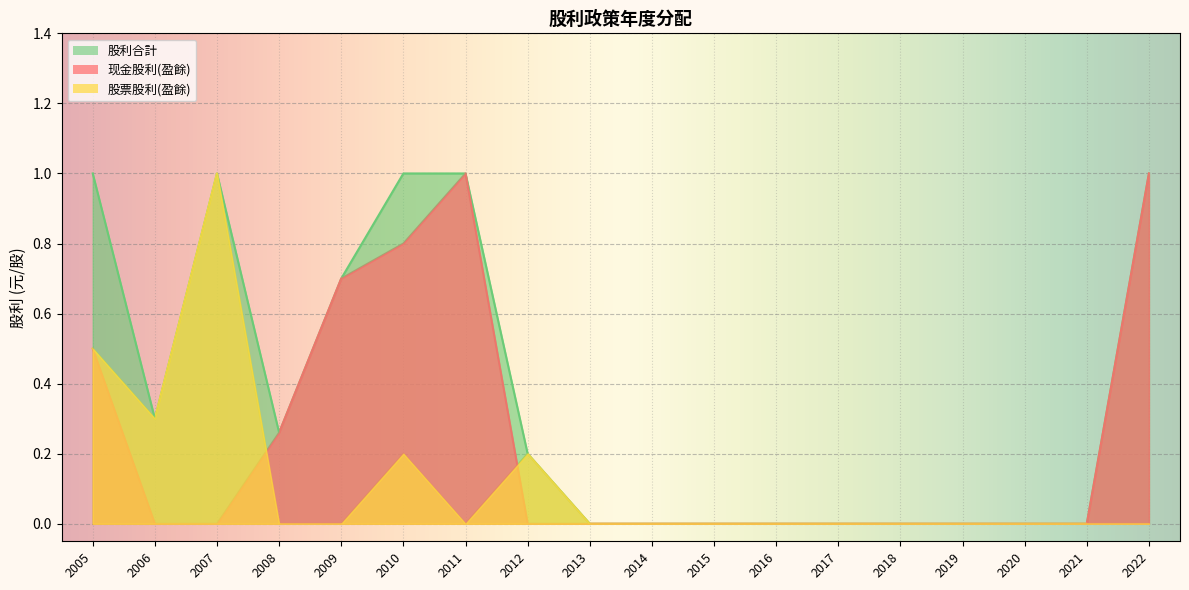

Count the 股票股利(盈餘) values in the range 0 to 1.

17